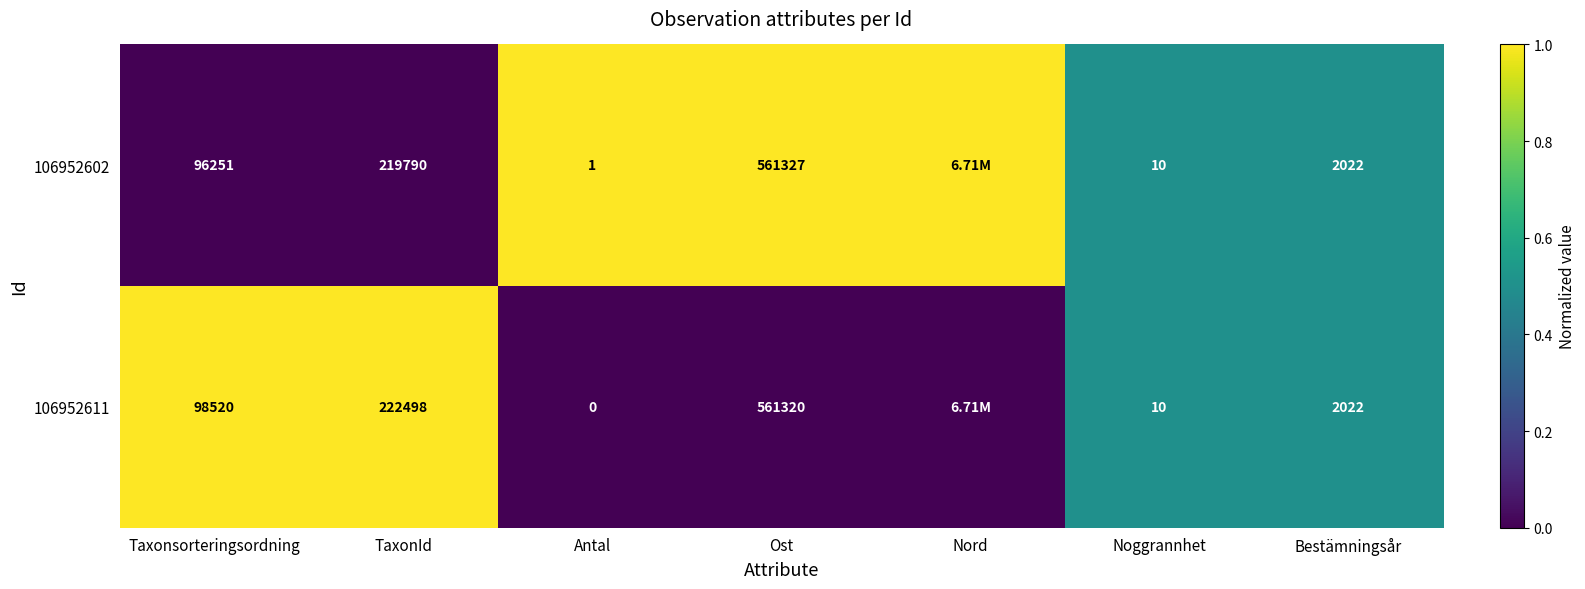

At TaxonId, list the series in order from smallest to largest.

106952602, 106952611